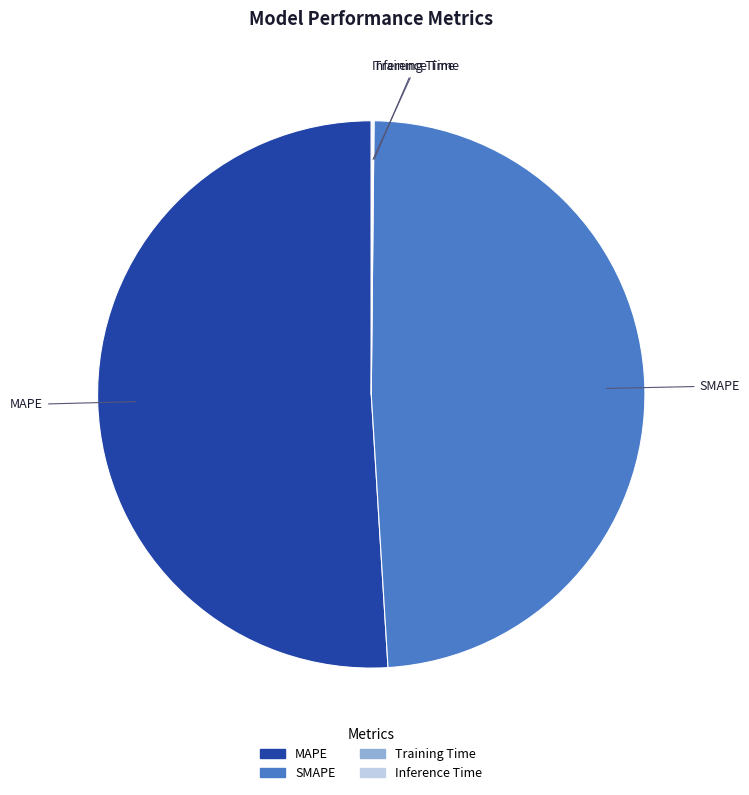

Is there any slice that represents more than half of the pie?

Yes